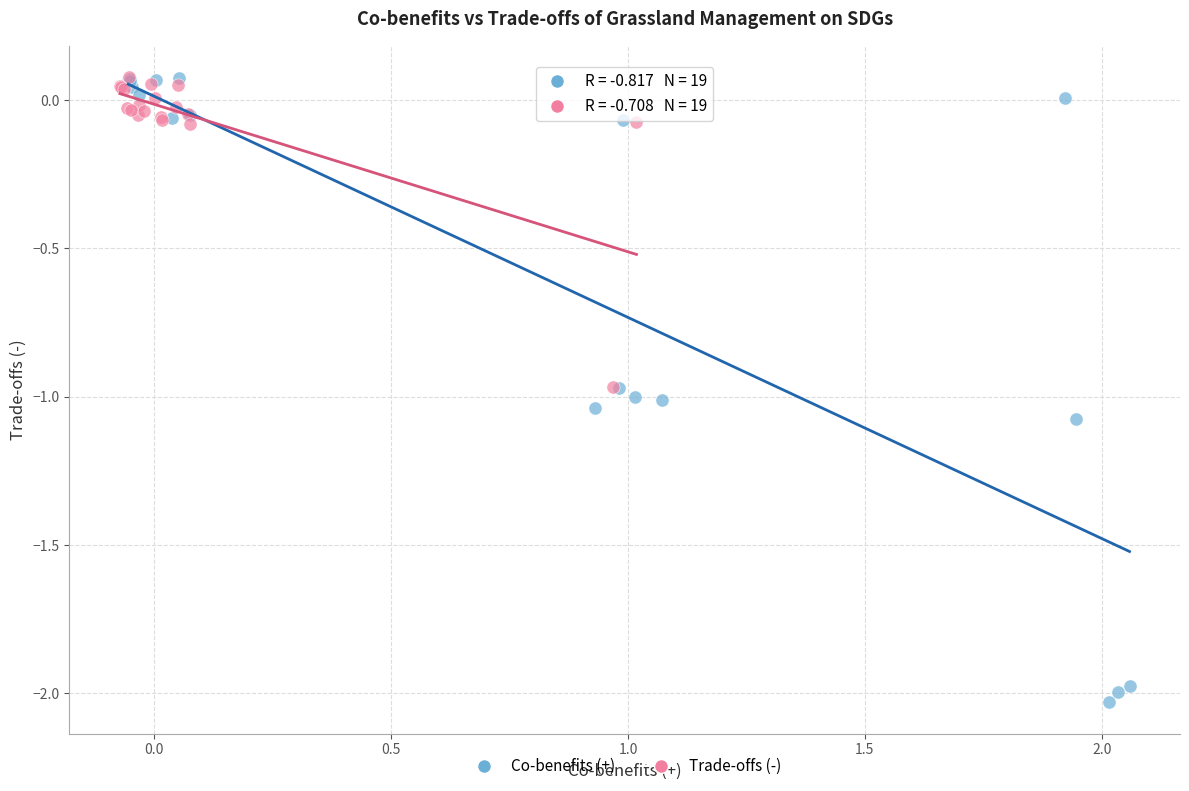

Which series has the widest spread of Y values?

Co-benefits (+)